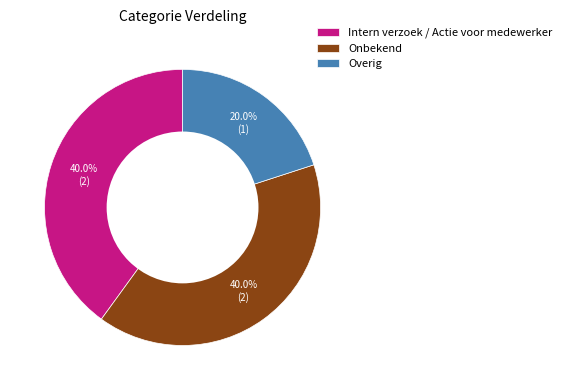

What percentage is the Overig slice, to the nearest percent?

20%